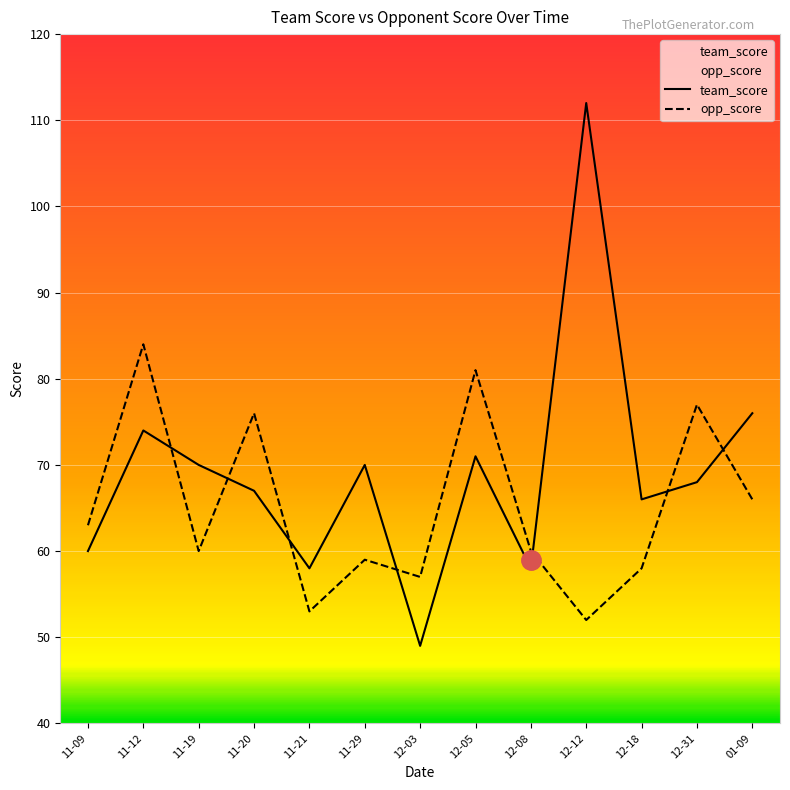

Reading left to right, transcribe all the data shown in this chart.

team_score: 60	74	70	67	58	70	49	71	58	112	66	68	76
opp_score: 63	84	60	76	53	59	57	81	60	52	58	77	66